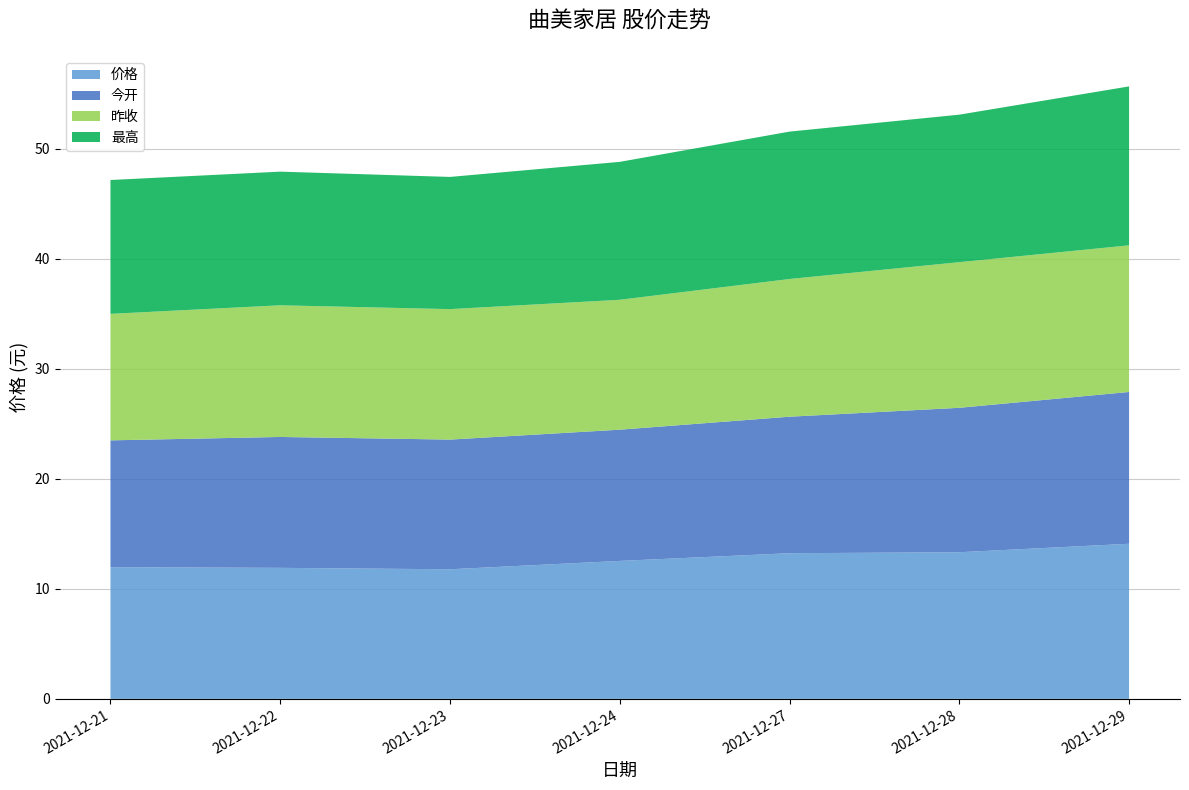

Reading left to right, list all the values displayed in this chart.

价格: 12.0	11.9	11.8	12.5	13.2	13.3	14.1
今开: 11.5	11.9	11.8	11.9	12.4	13.1	13.8
昨收: 11.5	12.0	11.9	11.8	12.5	13.2	13.3
最高: 12.2	12.2	12.0	12.5	13.4	13.4	14.4